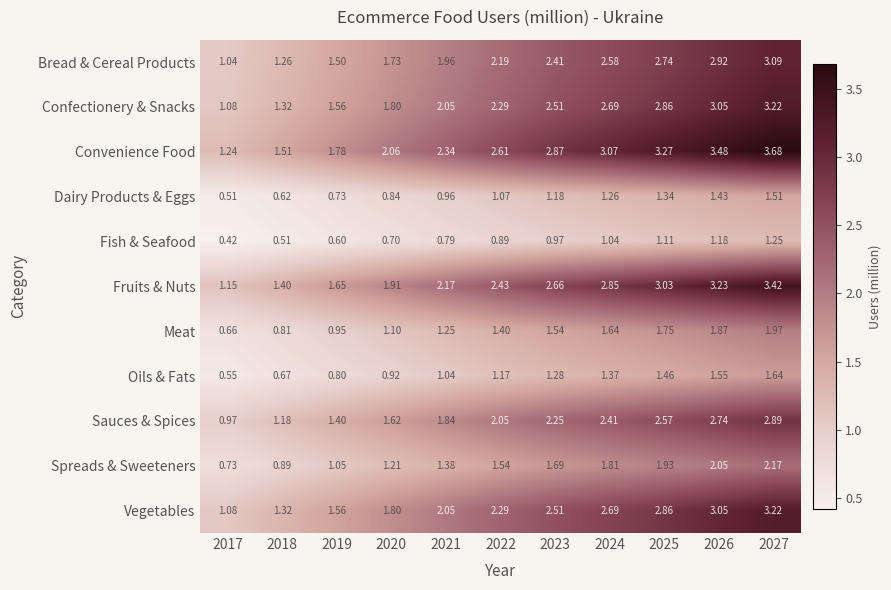

How many data points in Sauces & Spices are less than 2?

5